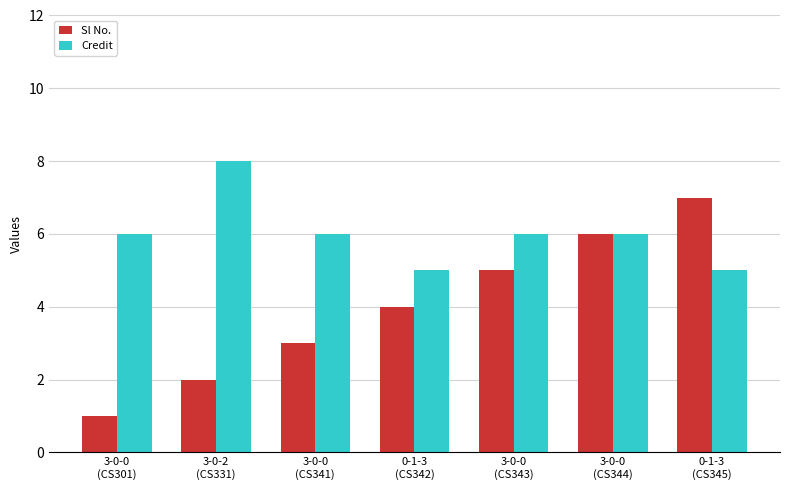

At 3-0-2
(CS331), list the series in order from largest to smallest.

Credit, Sl No.